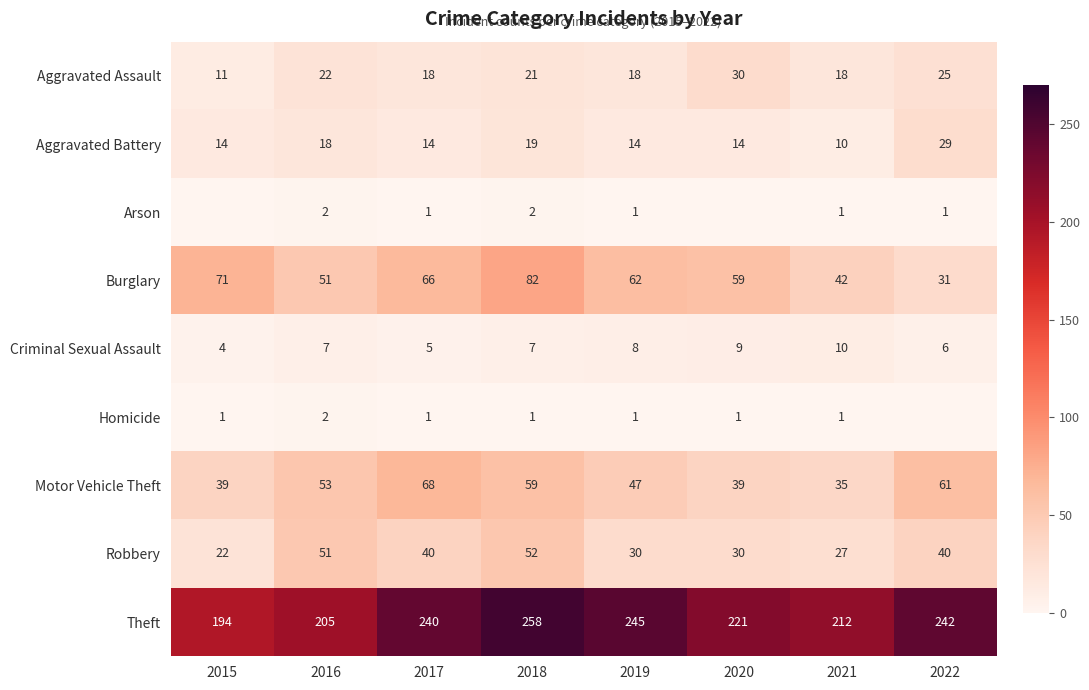

What is the approximate value of Robbery at 2020?

30